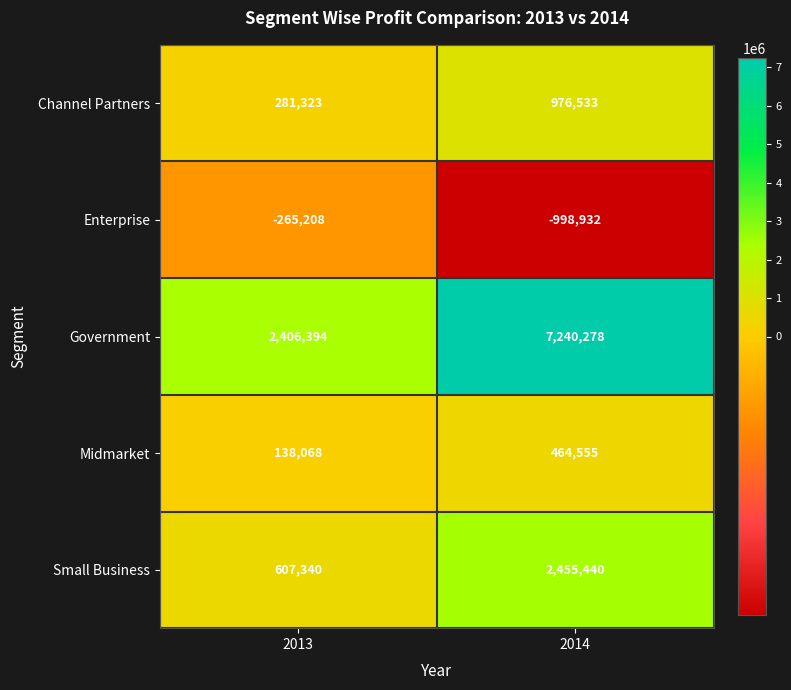

Where is Midmarket nearest to the value 301311?

2013